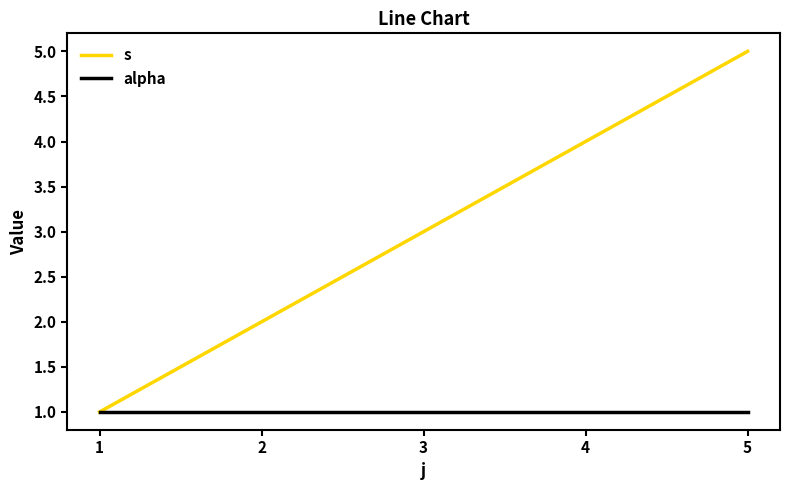

True or false: alpha has a value of 2 at 1.

False